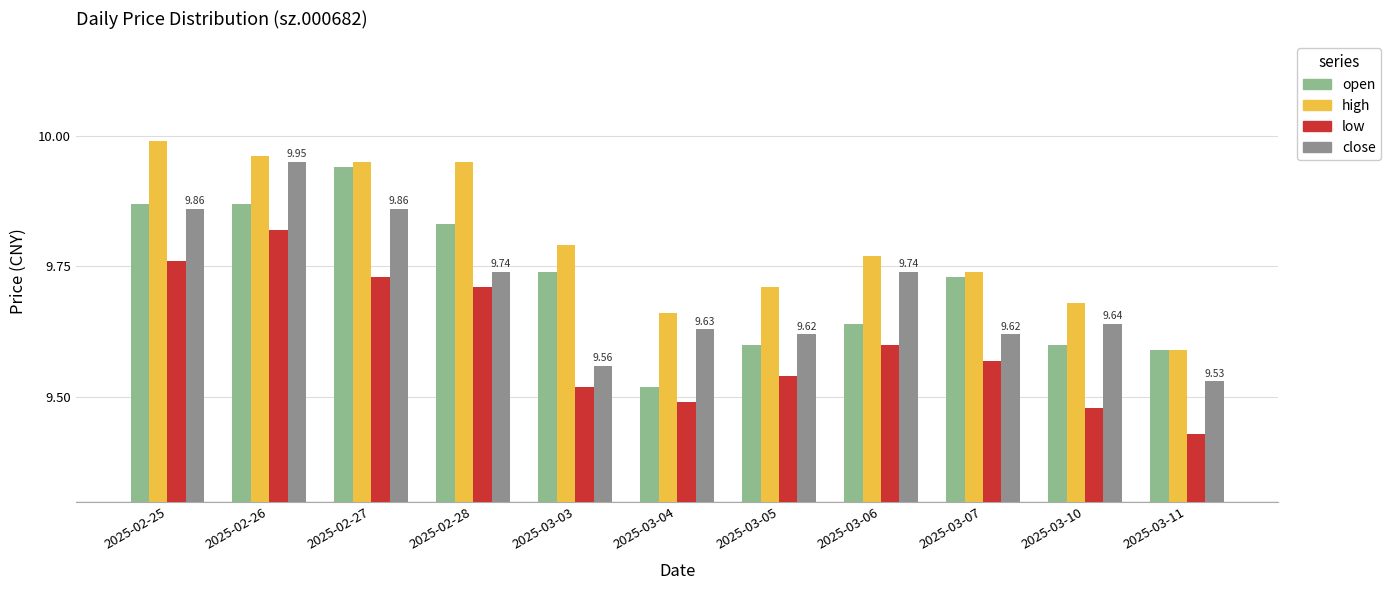

Between 2025-02-26 and 2025-03-07, which series saw the biggest shift?

close